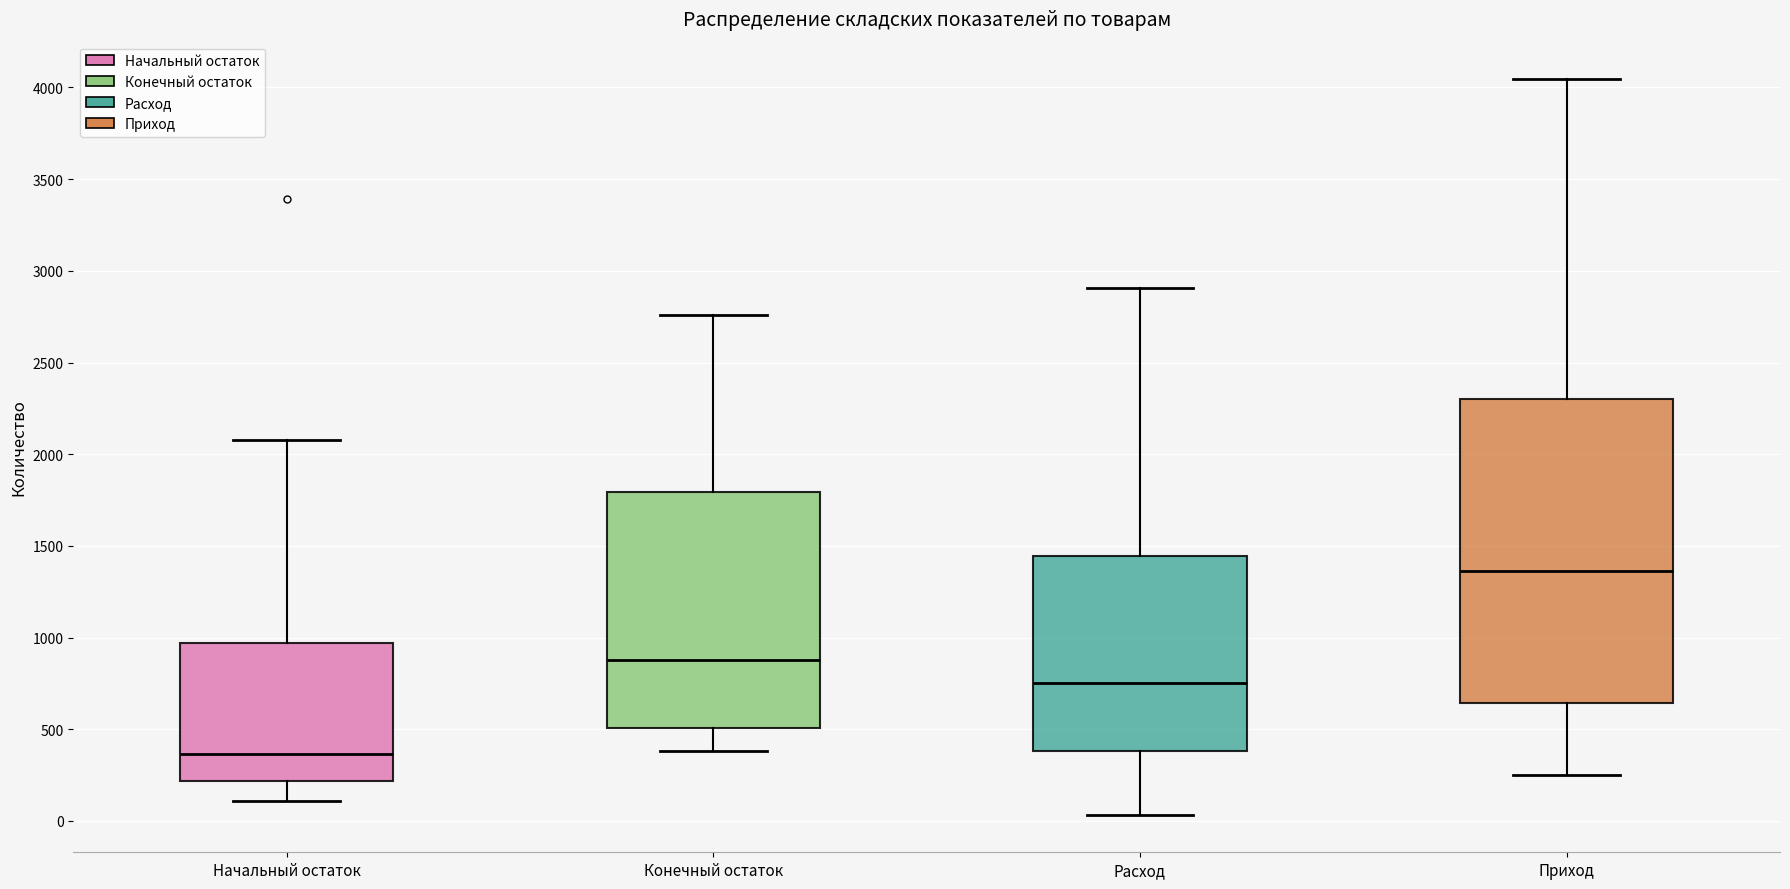

Reading left to right, transcribe this box plot: for each box, give where its median line is, the range the box spans, and where its two whiskers end, as read against the y-axis. The values are not printed on the chart, so give them approximately, as read against the axis.

Начальный остаток: median 350, box 200 to 950, whiskers 100 to 2100
Конечный остаток: median 900, box 500 to 1800, whiskers 400 to 2750
Расход: median 750, box 400 to 1450, whiskers 50 to 2900
Приход: median 1350, box 650 to 2300, whiskers 250 to 4050